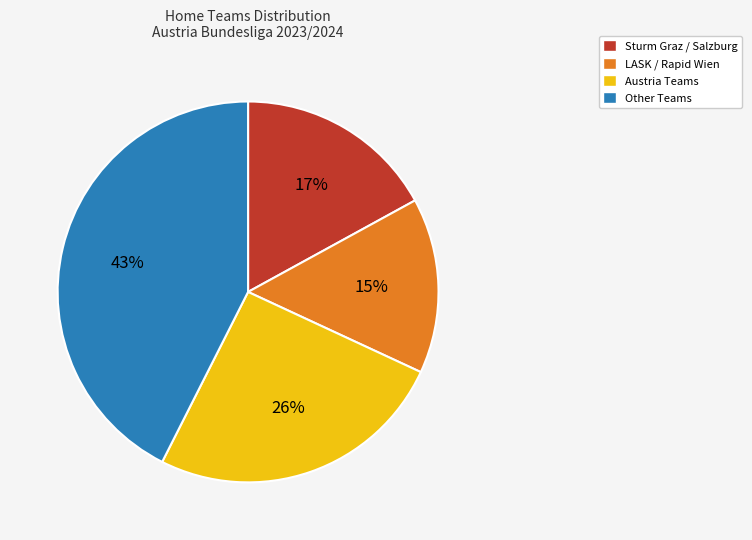

What percentage is the Austria Teams slice, to the nearest percent?

26%